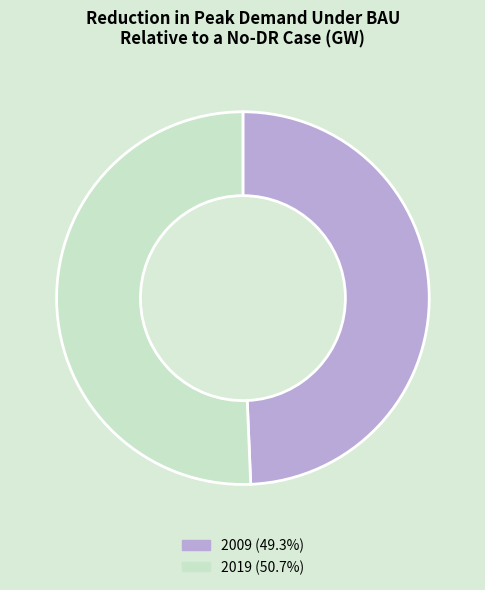

Which category has the smallest portion of the pie?

2009